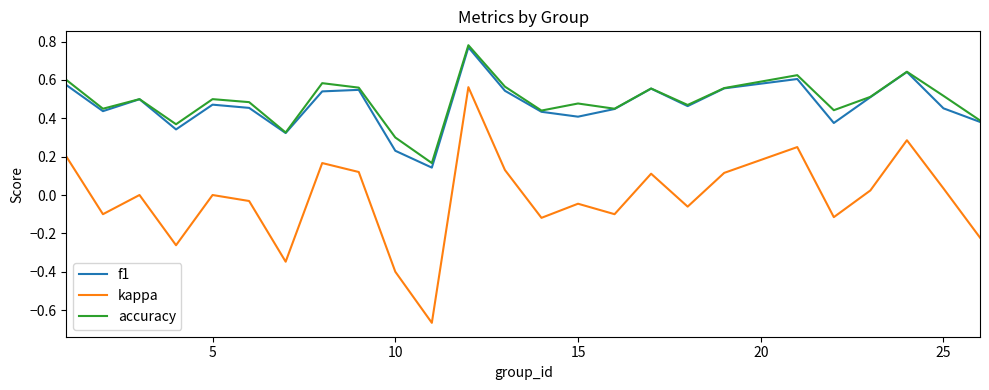

Which series has the largest range (max minus min)?

kappa